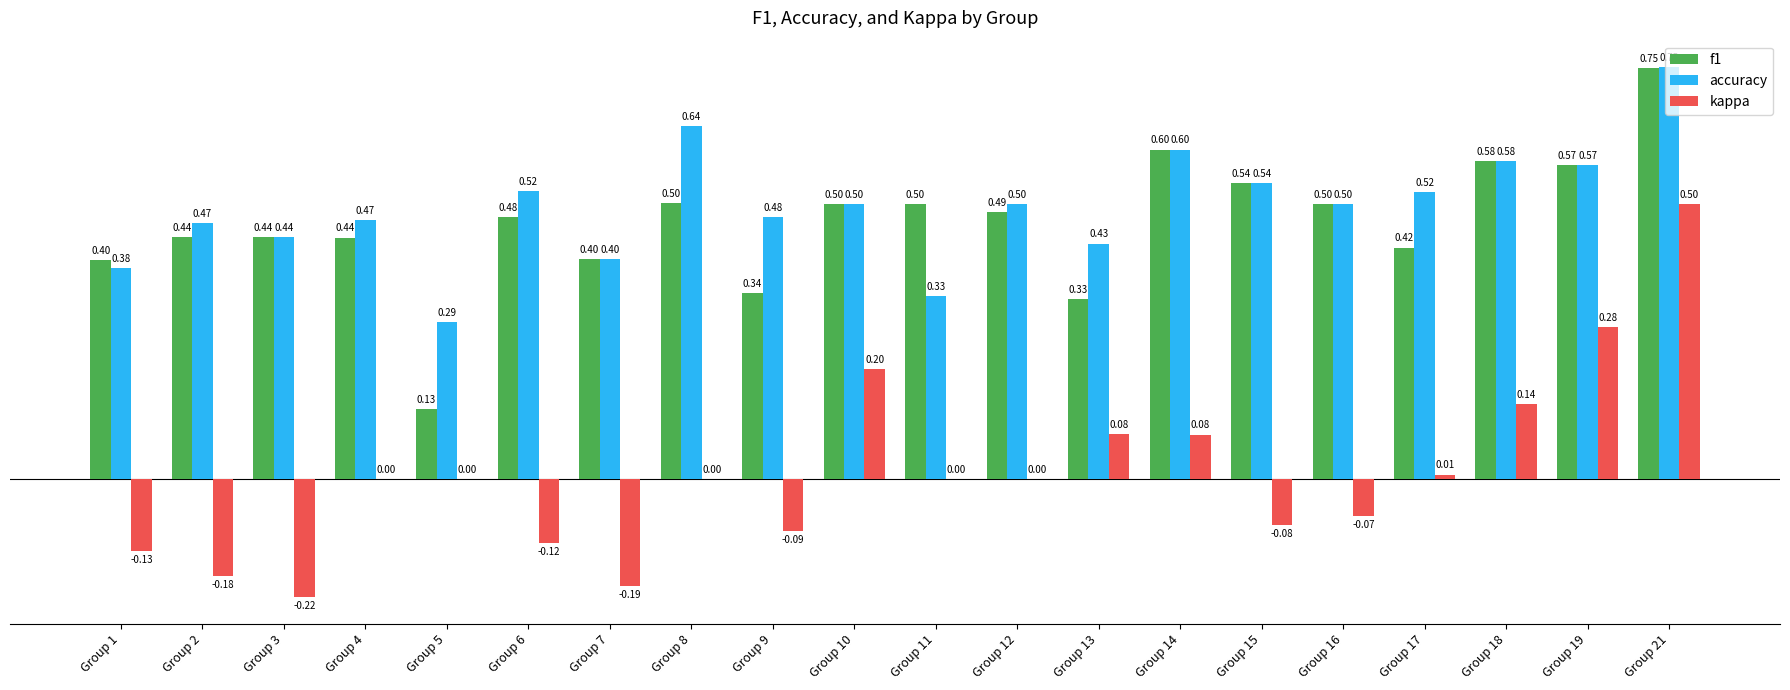

Which series has the widest spread of values?

kappa